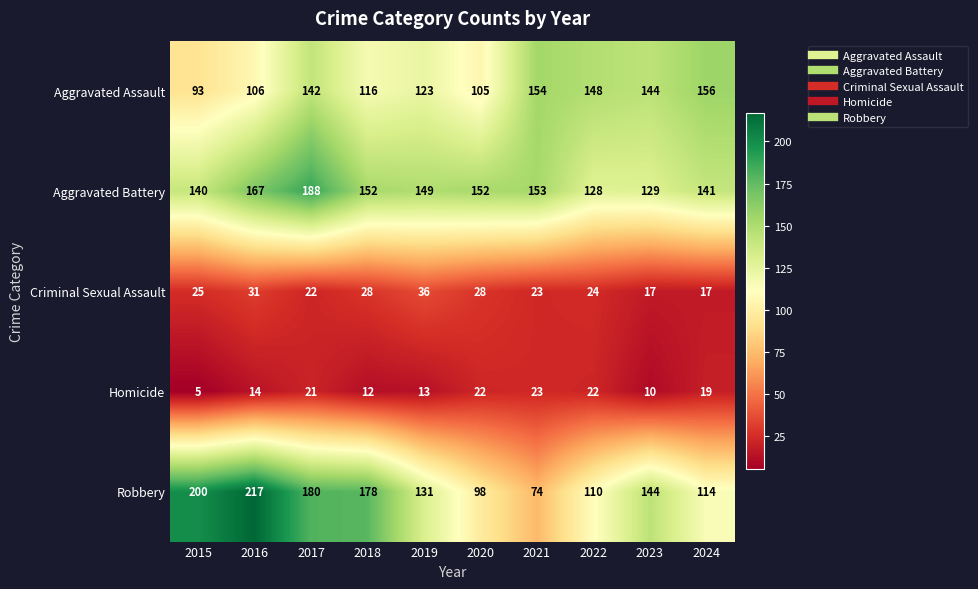

At which category does the chart reach its minimum across all series?

2015